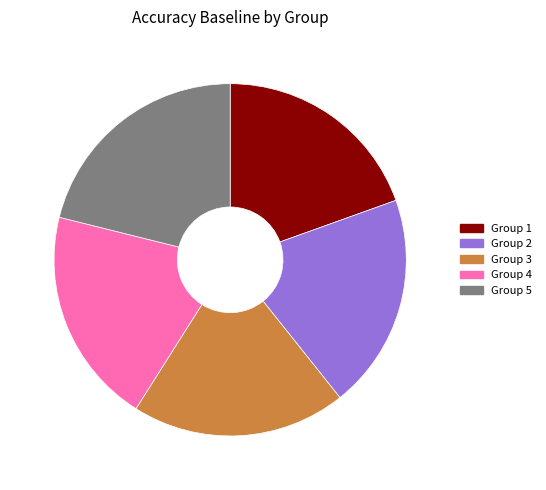

How many slices are in this pie chart?

5